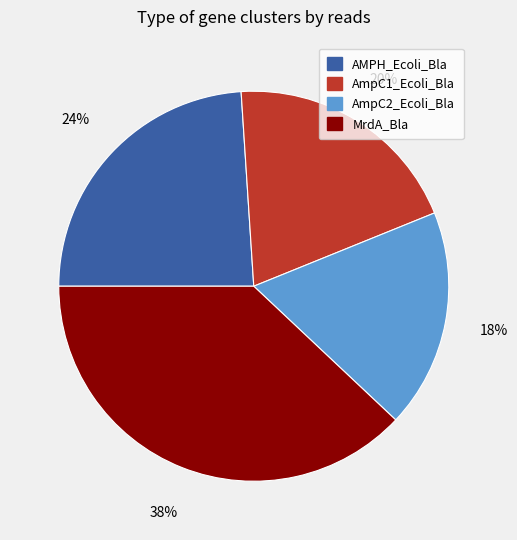

Which slice is the smallest?

AmpC2_Ecoli_Bla